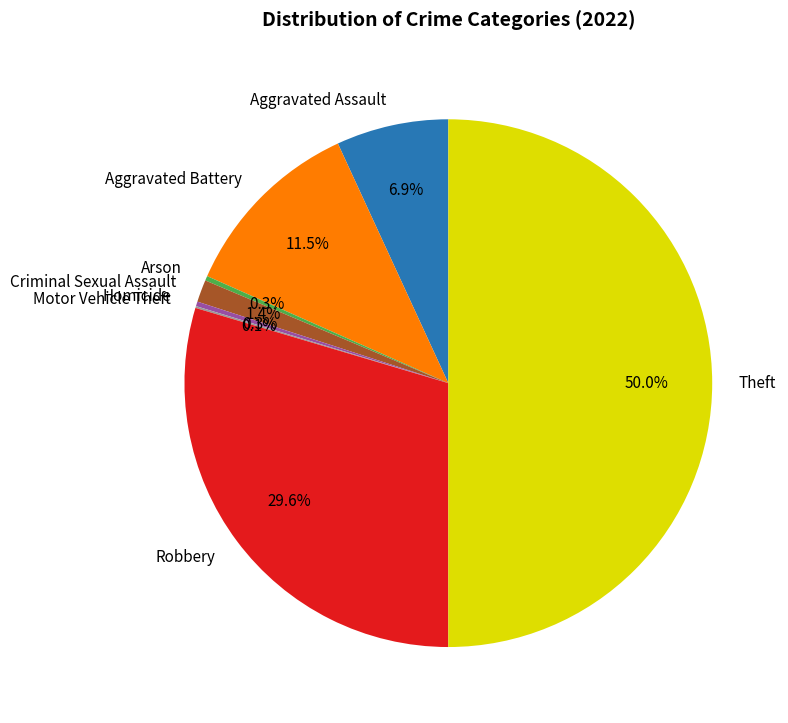

Between Robbery and Aggravated Assault, which is larger?

Robbery